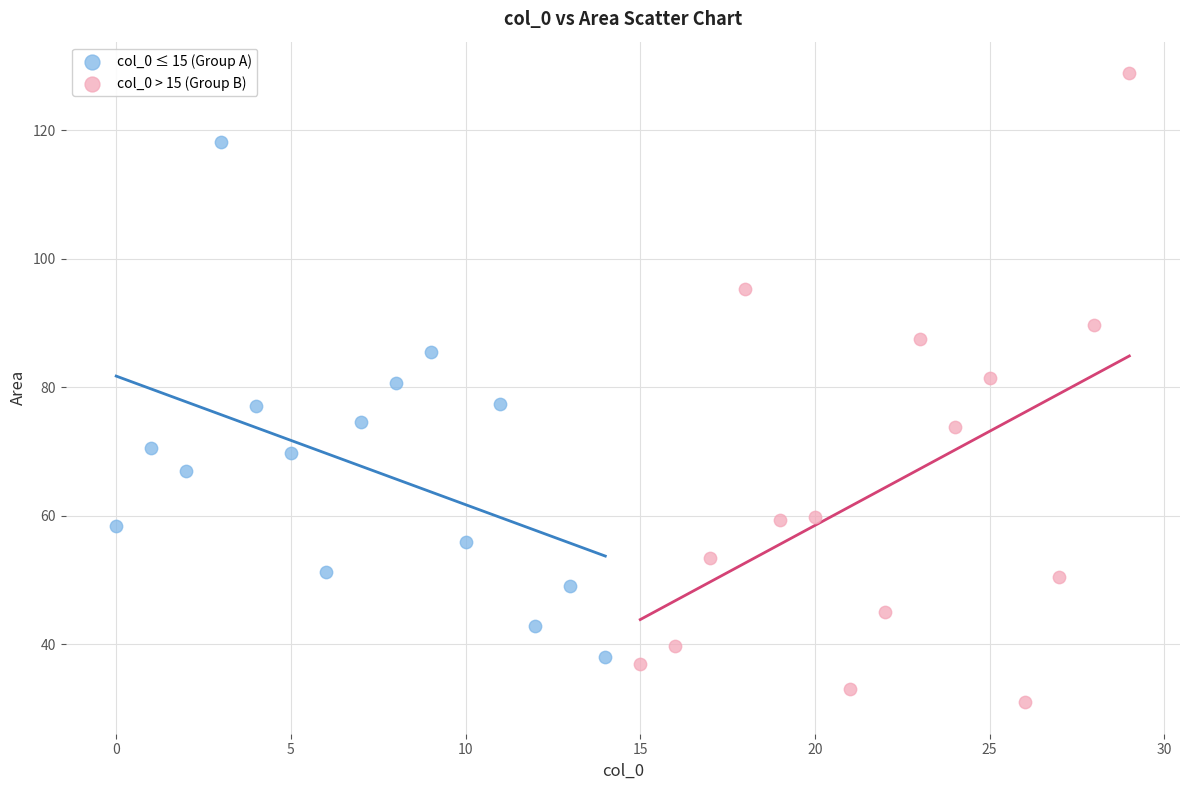

Which series reaches the maximum Y coordinate?

col_0 > 15 (Group B)